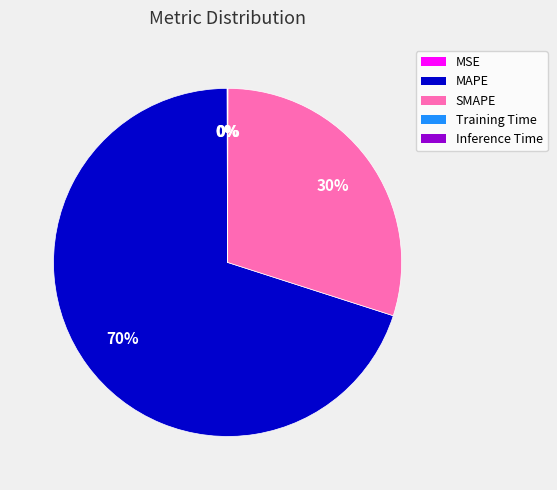

Is there a majority slice in this chart?

Yes